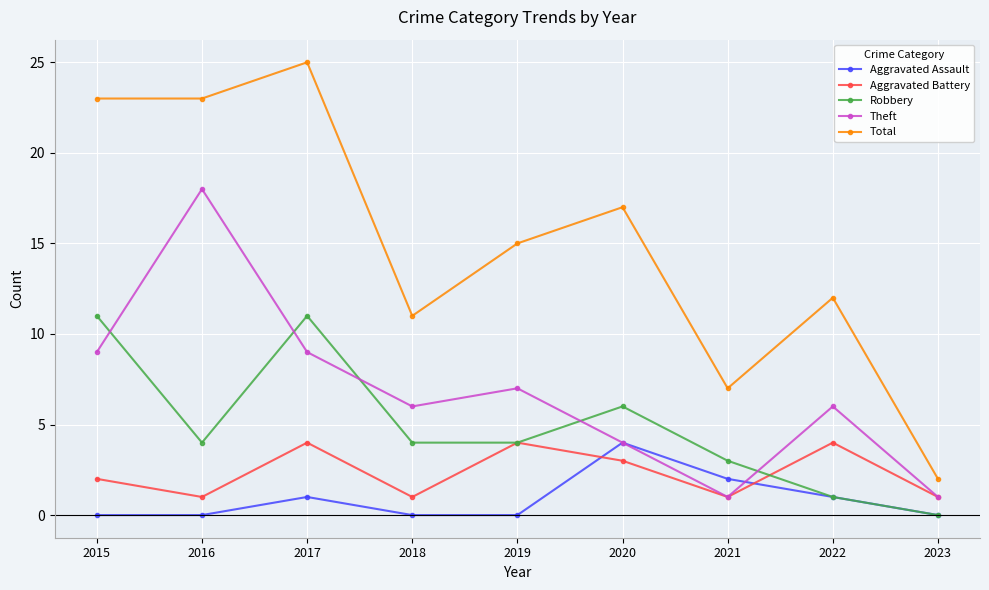

Reading right to left, extract all data points from this chart.

Aggravated Assault: 2023=0	2022=1	2021=2	2020=4	2019=0	2018=0	2017=1	2016=0	2015=0
Aggravated Battery: 2023=1	2022=4	2021=1	2020=3	2019=4	2018=1	2017=4	2016=1	2015=2
Robbery: 2023=0	2022=1	2021=3	2020=6	2019=4	2018=4	2017=11	2016=4	2015=11
Theft: 2023=1	2022=6	2021=1	2020=4	2019=7	2018=6	2017=9	2016=18	2015=9
Total: 2023=2	2022=12	2021=7	2020=17	2019=15	2018=11	2017=25	2016=23	2015=23